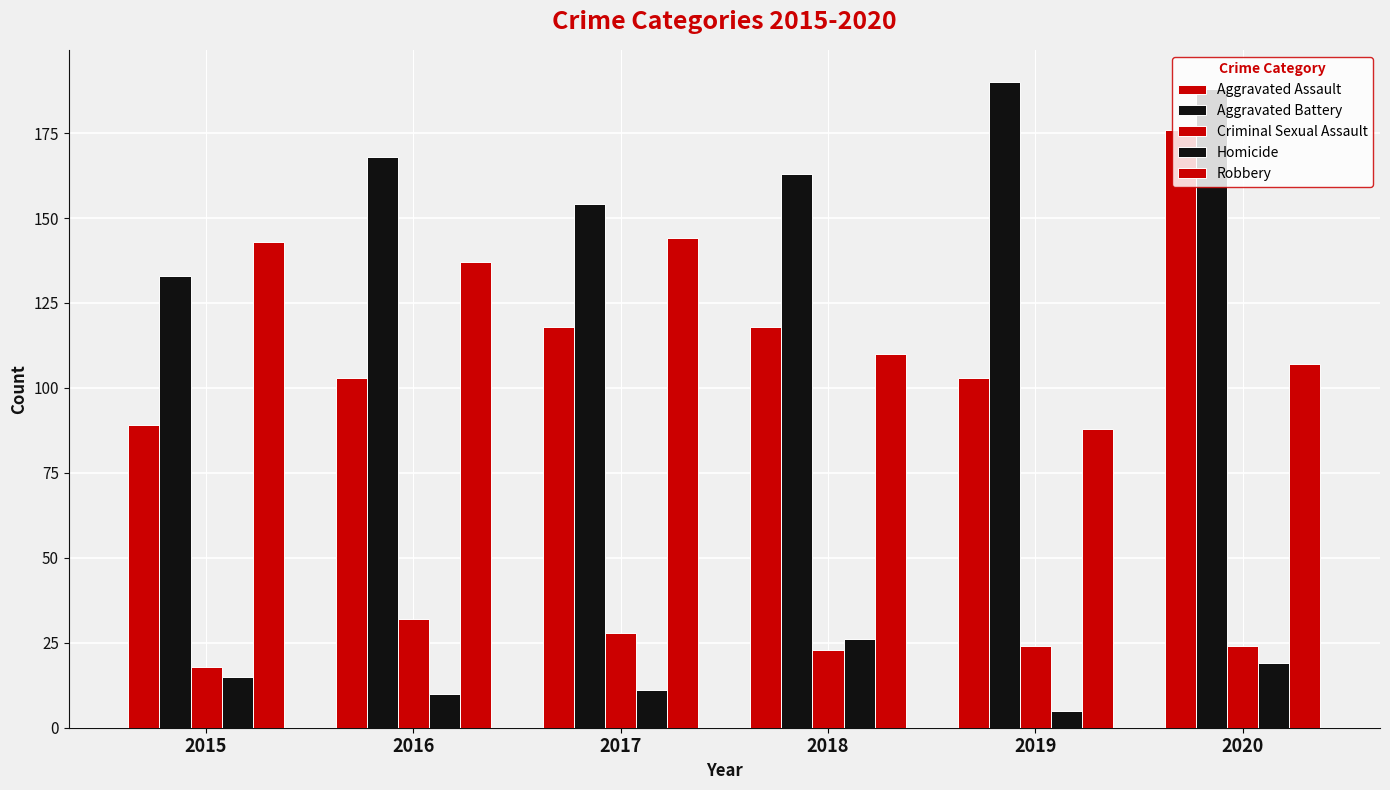

What is the difference between the second highest and minimum values in the Robbery series?

55